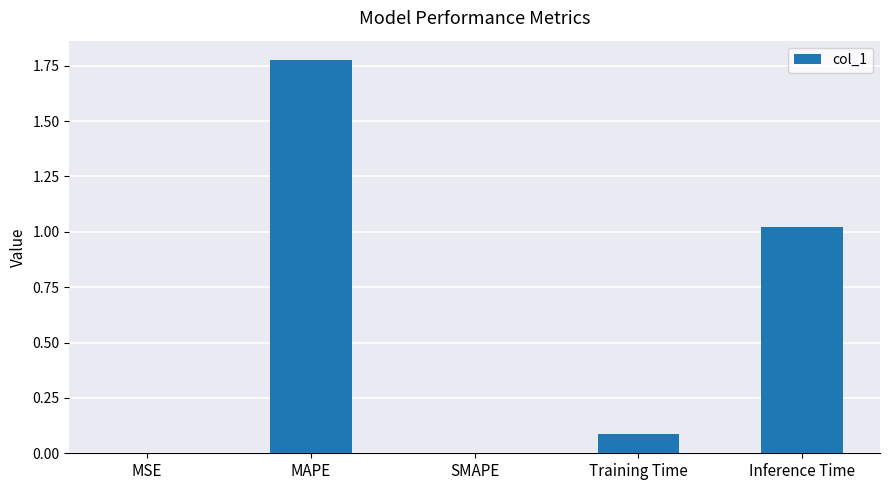

The chart shows a value of 1.2 at SMAPE. True or false?

False